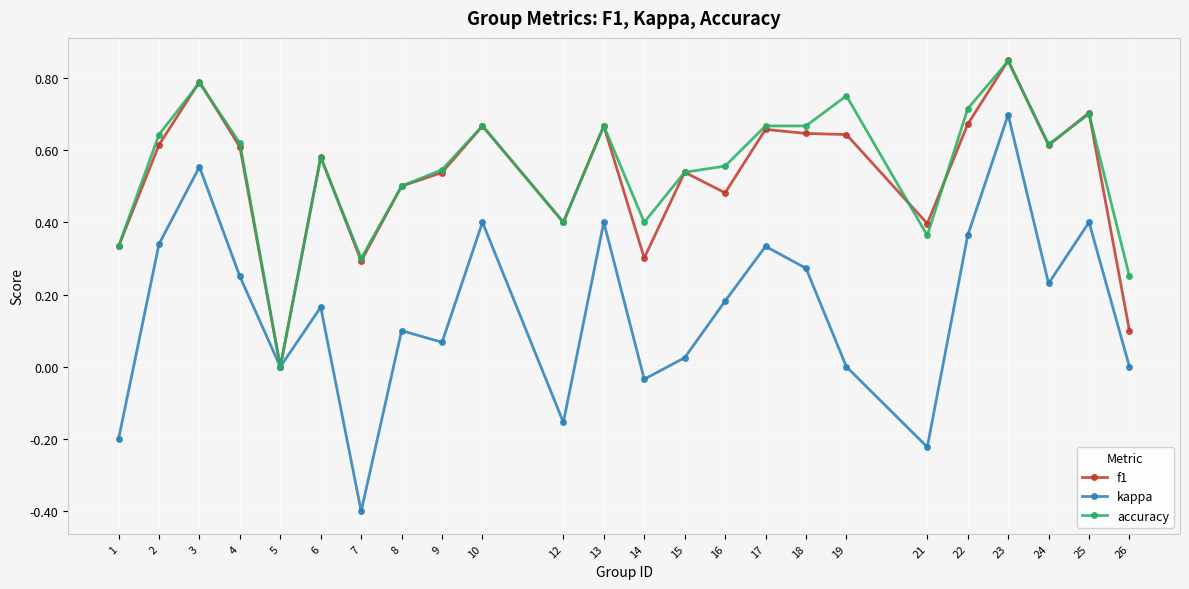

Where is accuracy nearest to the value 0?

5